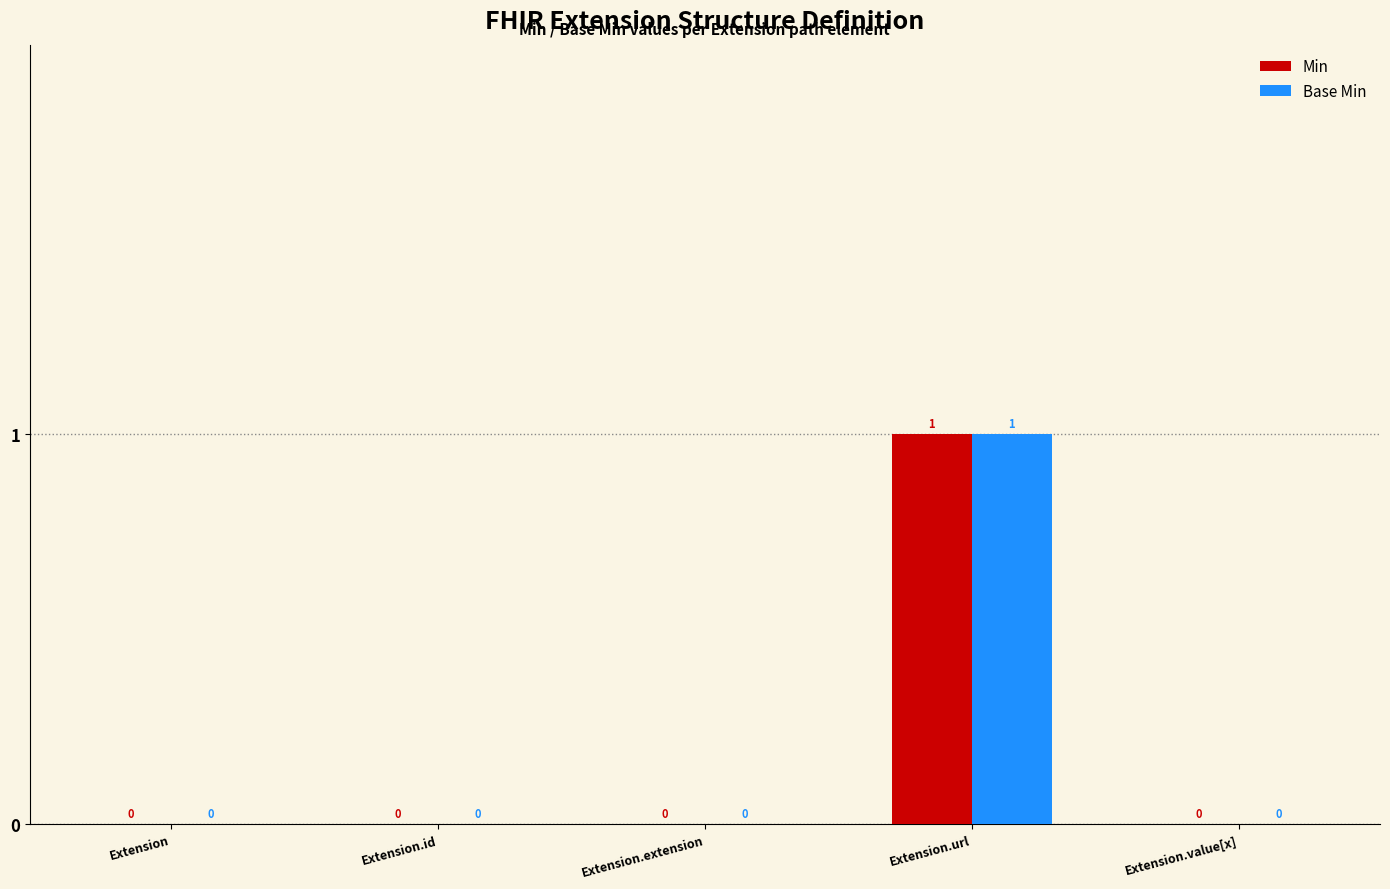

At which label does Base Min reach its peak?

Extension.url